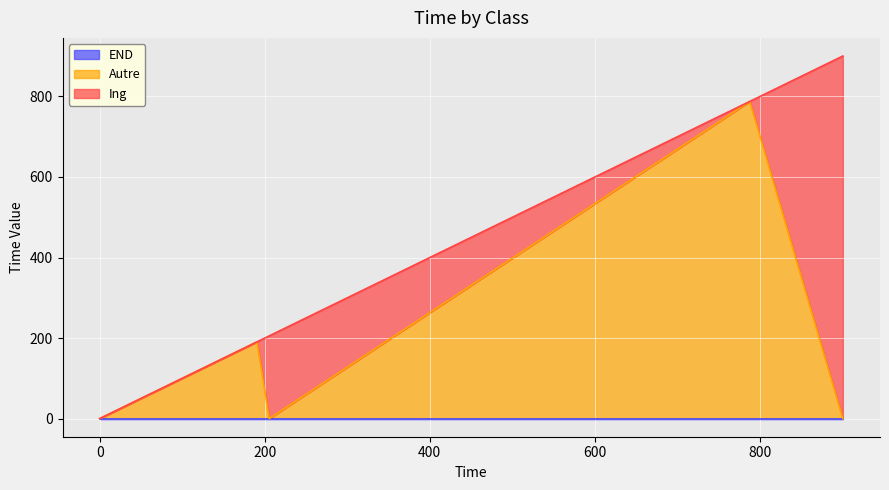

What is the sum of all Autre values?

978.2